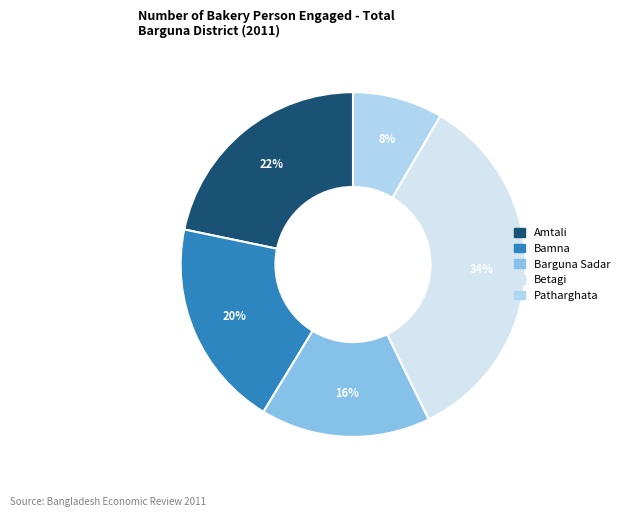

To the nearest percent, what is the combined percentage of Amtali and Patharghata?

30%